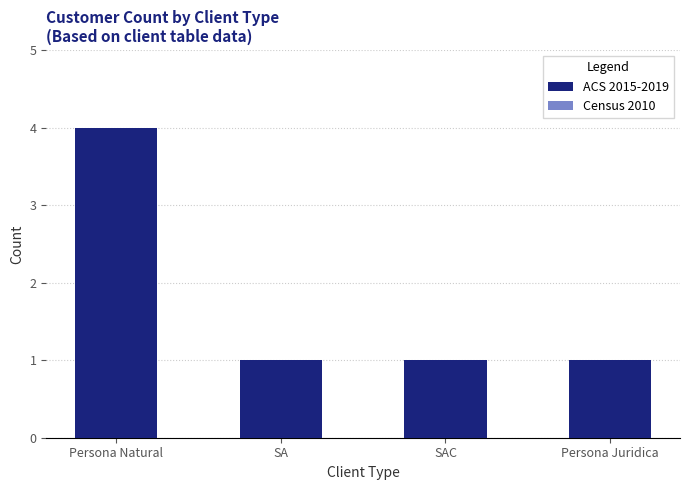

What is the difference between the maximum and minimum values?

3